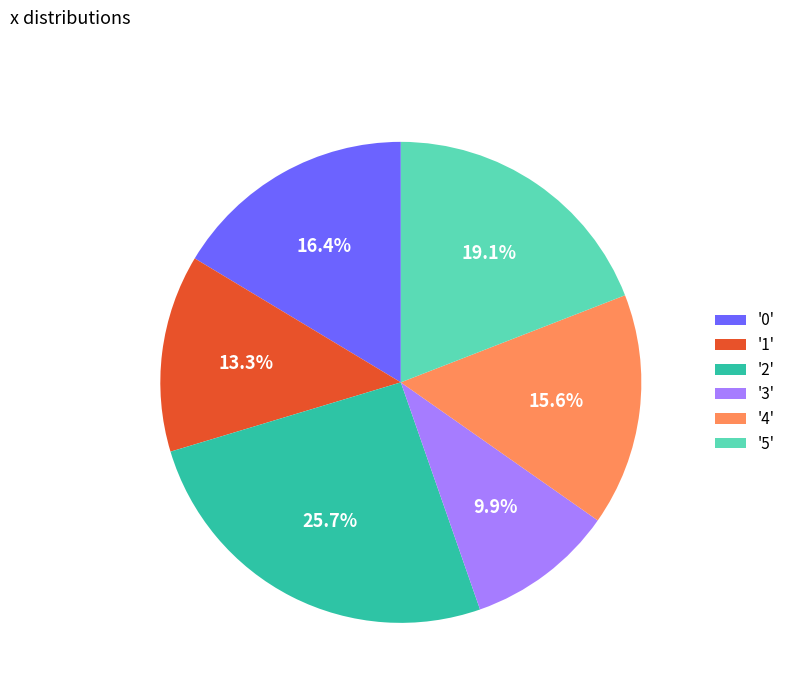

How many segments does this pie chart have?

6